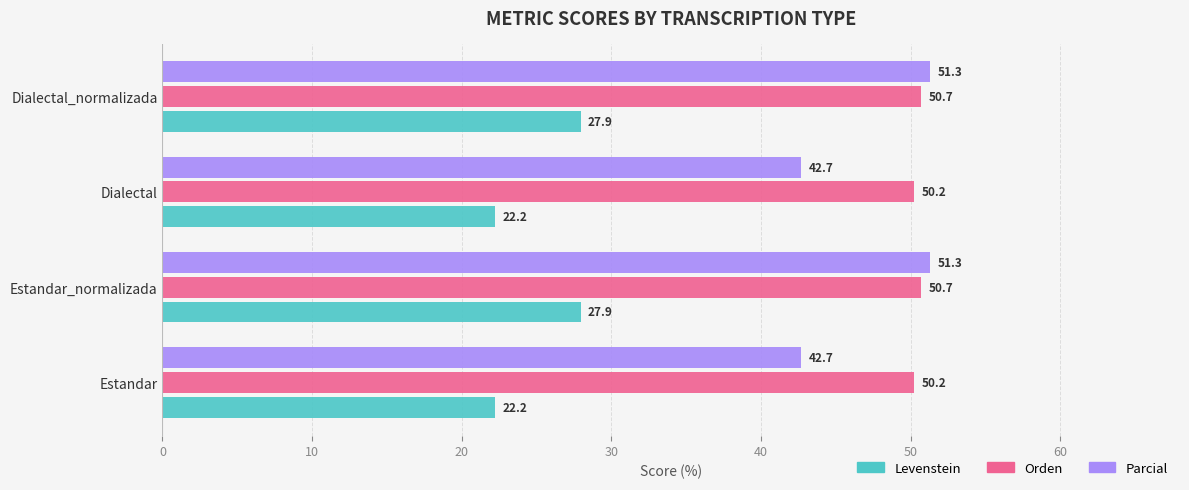

Is the value of Orden at Dialectal_normalizada greater than the value of Levenstein at Dialectal_normalizada?

Yes